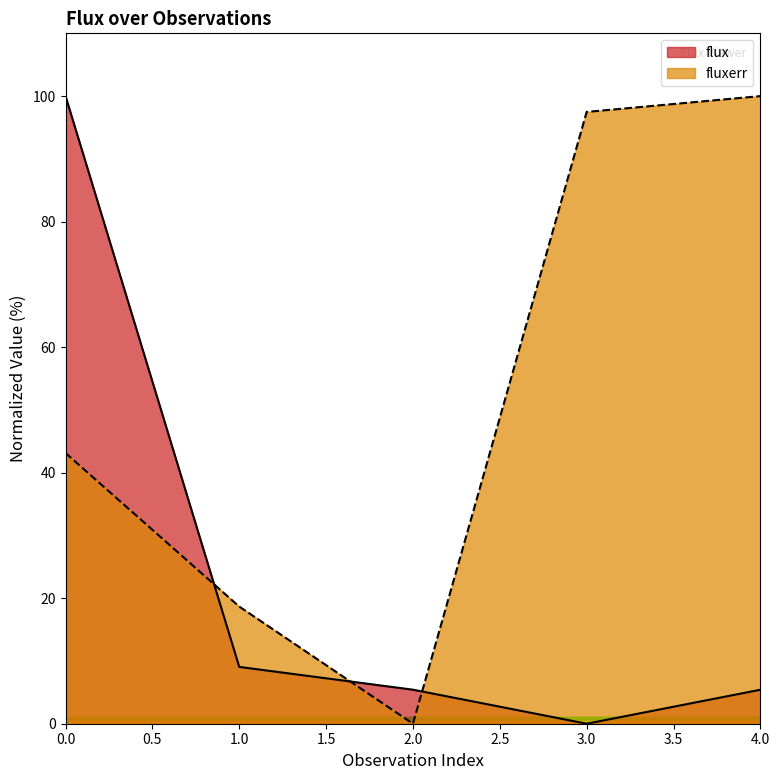

Which series has the largest total across all categories?

fluxerr